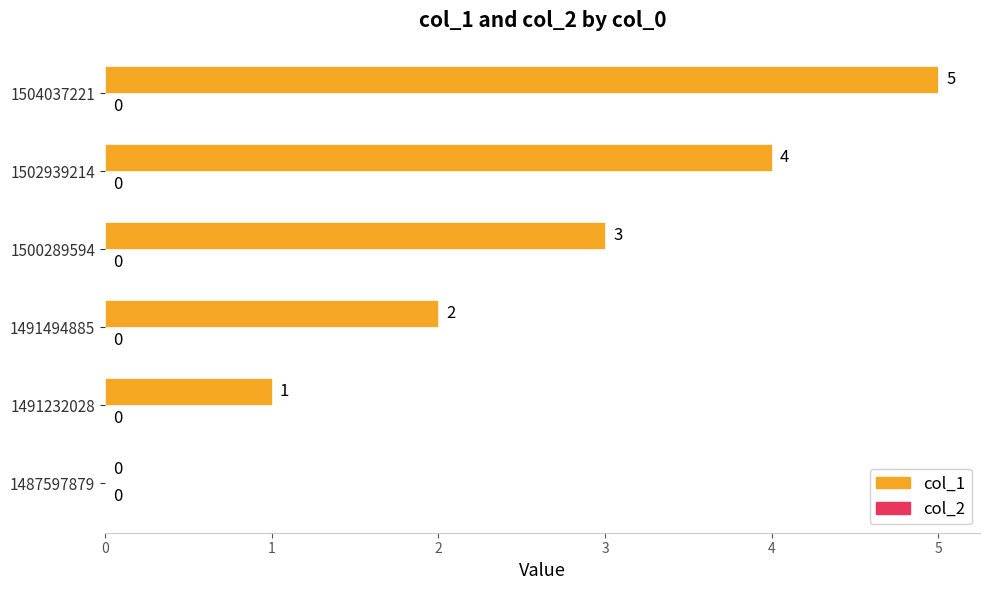

The chart shows a value of 1 at 1491232028. True or false?

True